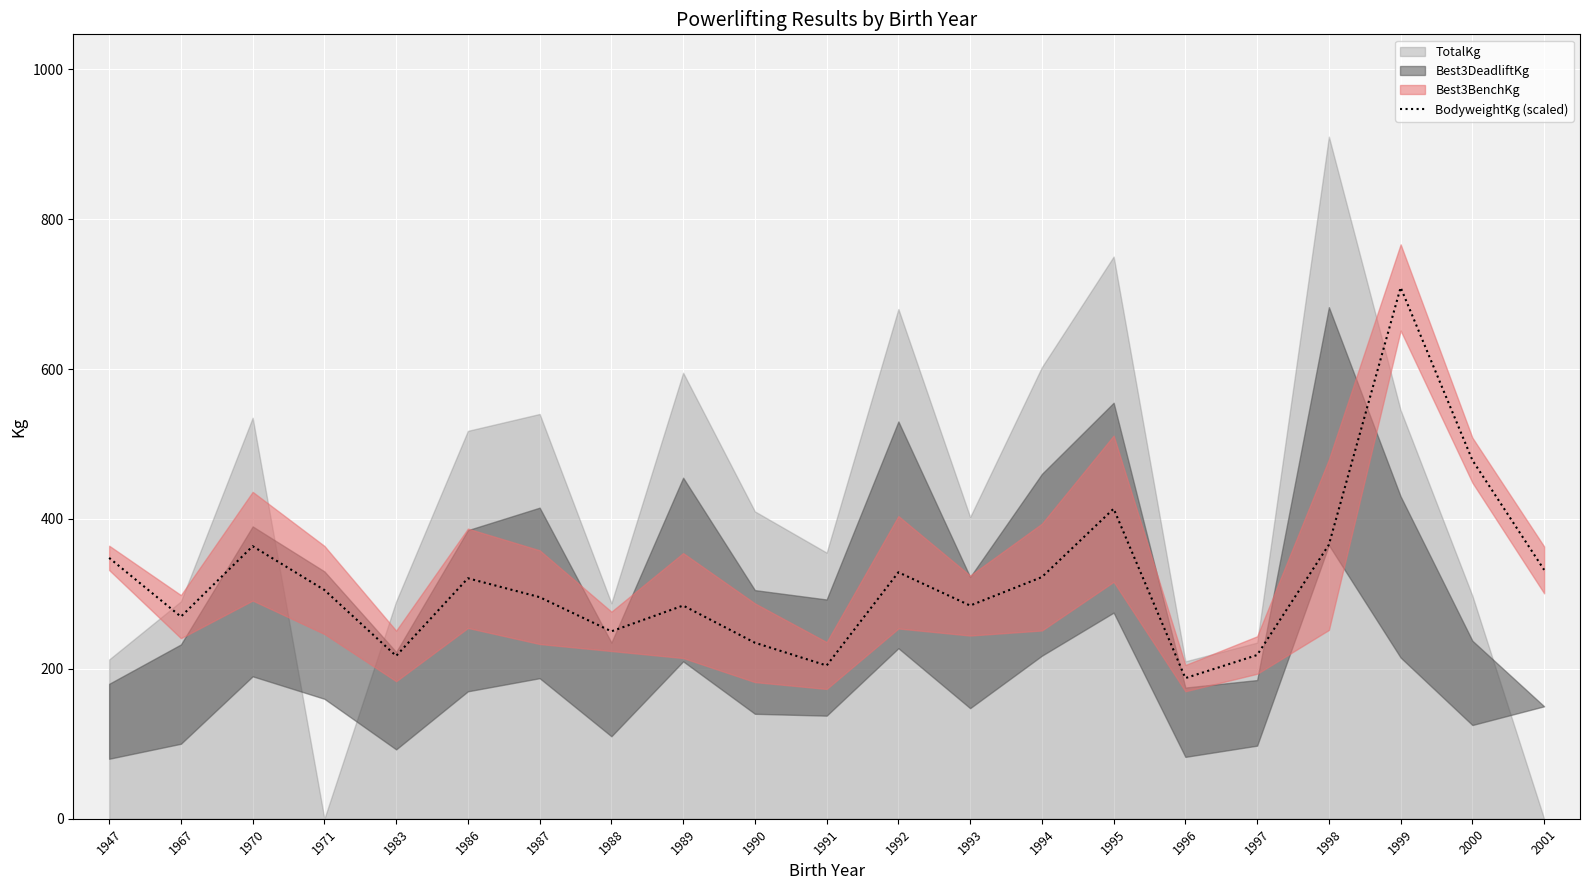

Where is BodyweightKg (scaled) nearest to the value 448?

2000